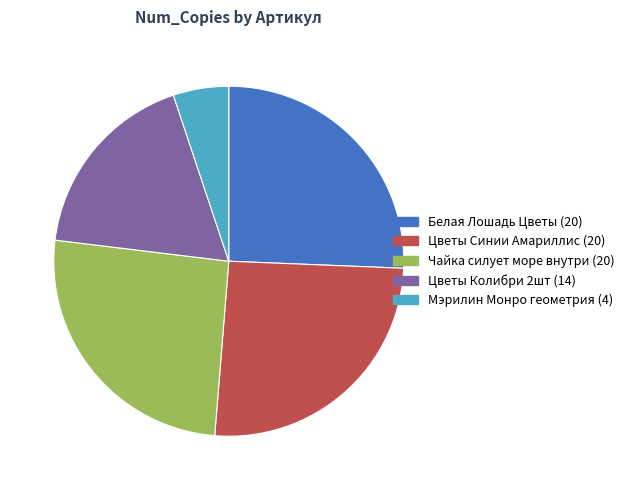

Which slice is the smallest?

Мэрилин Монро геометрия (4)